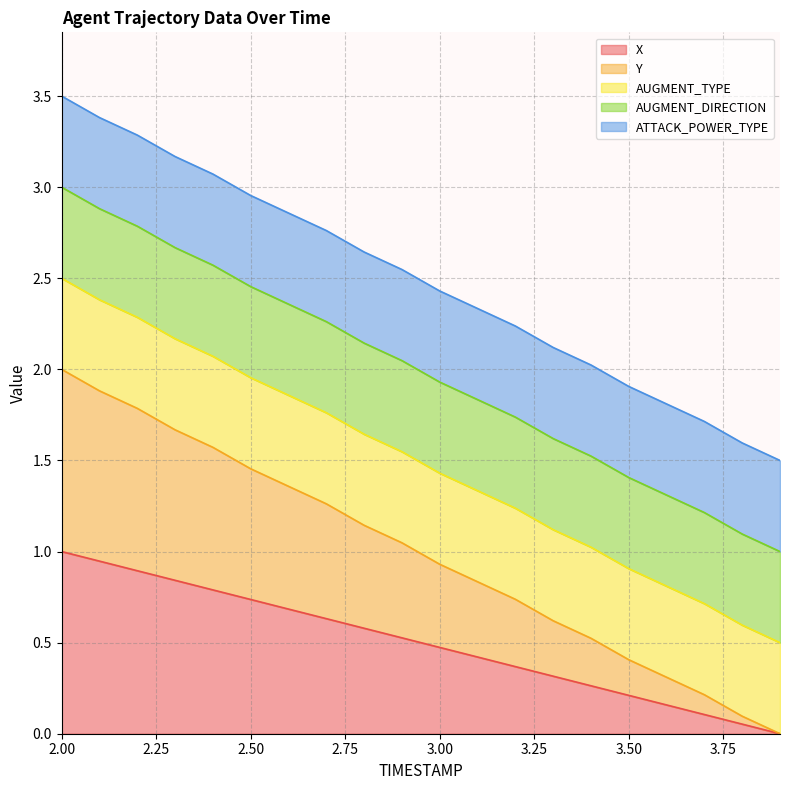

The value of X at 3.00 is 0.3. True or false?

False